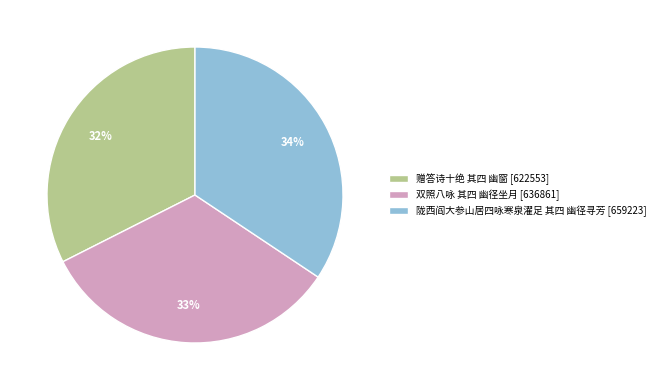

To the nearest percent, what is the difference between the 陇西阎大参山居四咏寒泉濯足 其四 幽径寻芳 and 双照八咏 其四 幽径坐月 slice percentages?

1%